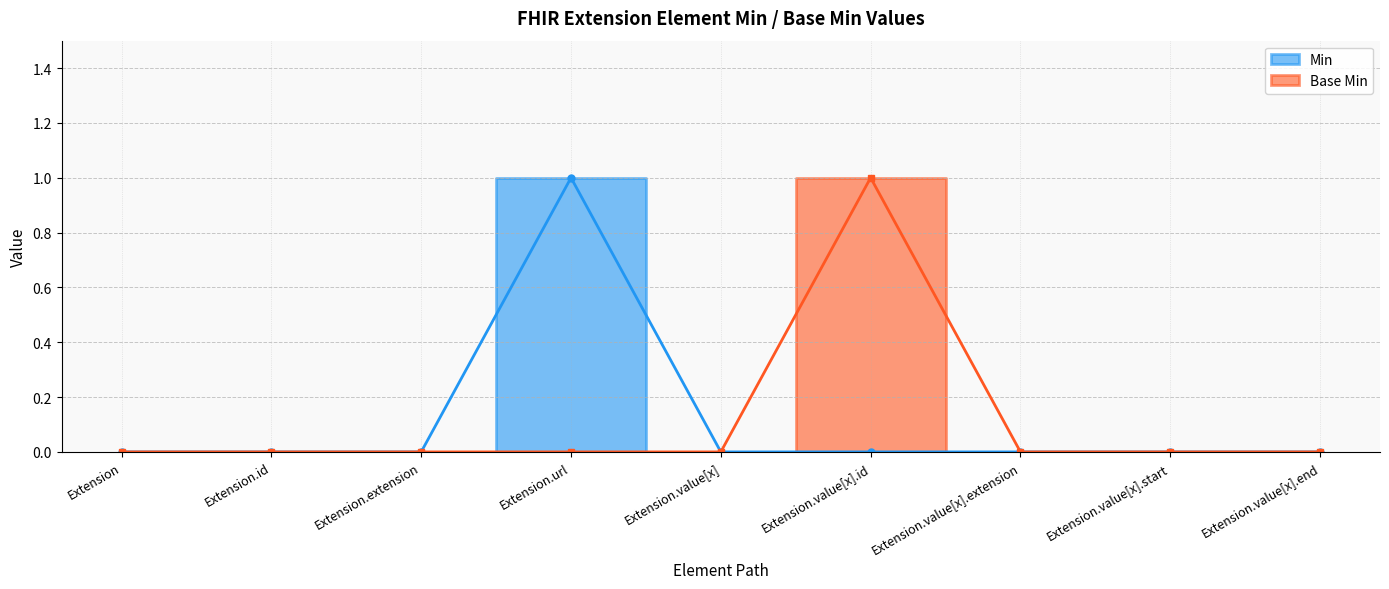

At which category is the sum across all series the highest?

Extension.url